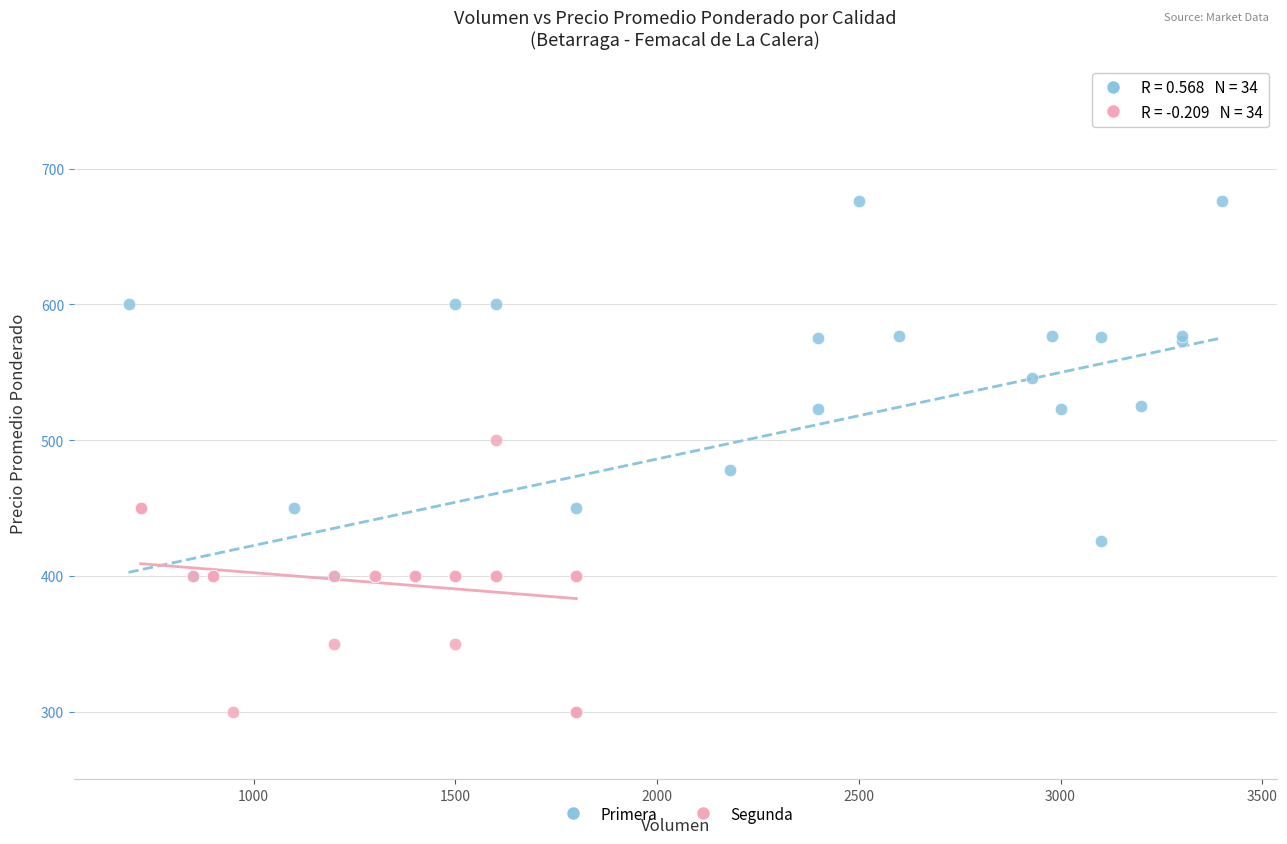

Which series has the largest Y range (max minus min)?

Primera